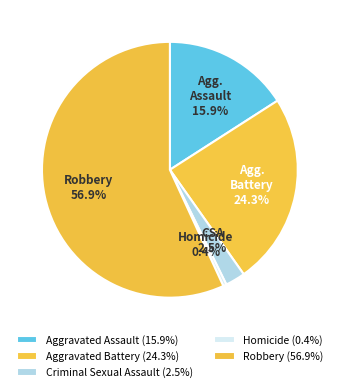

Which slice represents more than half of the pie?

Robbery